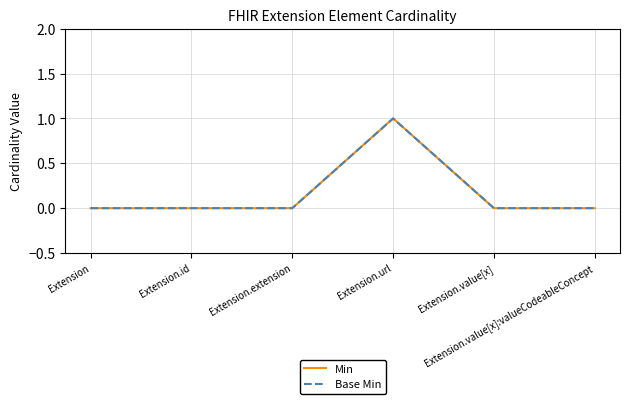

What is the sum of all Min values?

1